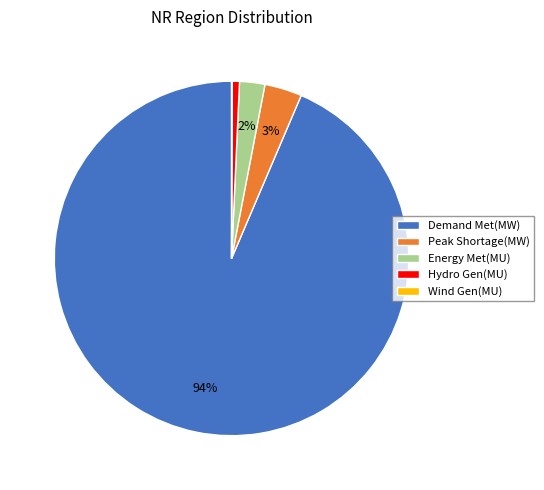

Which category accounts for the majority?

Demand Met(MW)